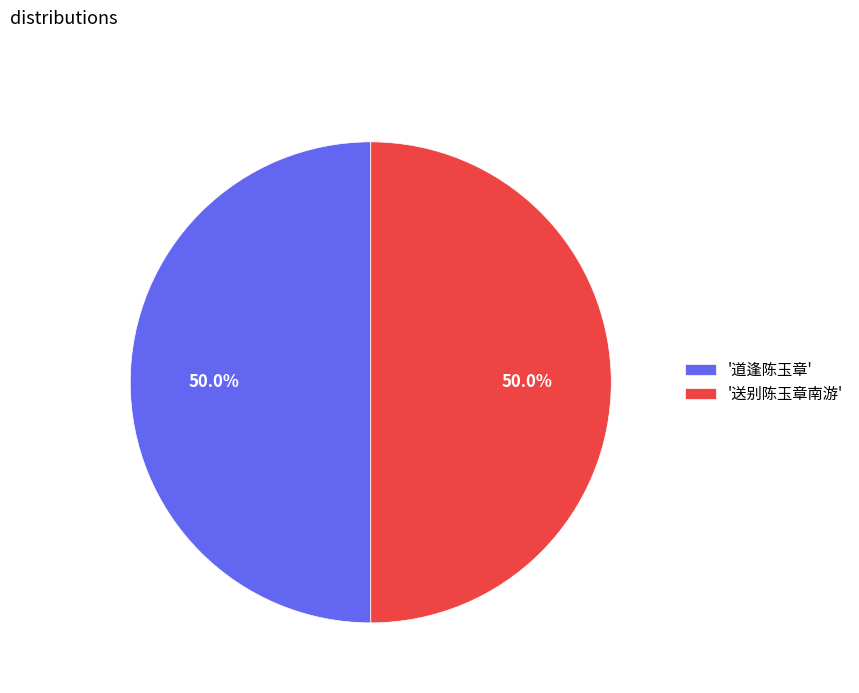

What is the ratio of the value at '送别陈玉章南游' to the value at '道逢陈玉章'?

1.0